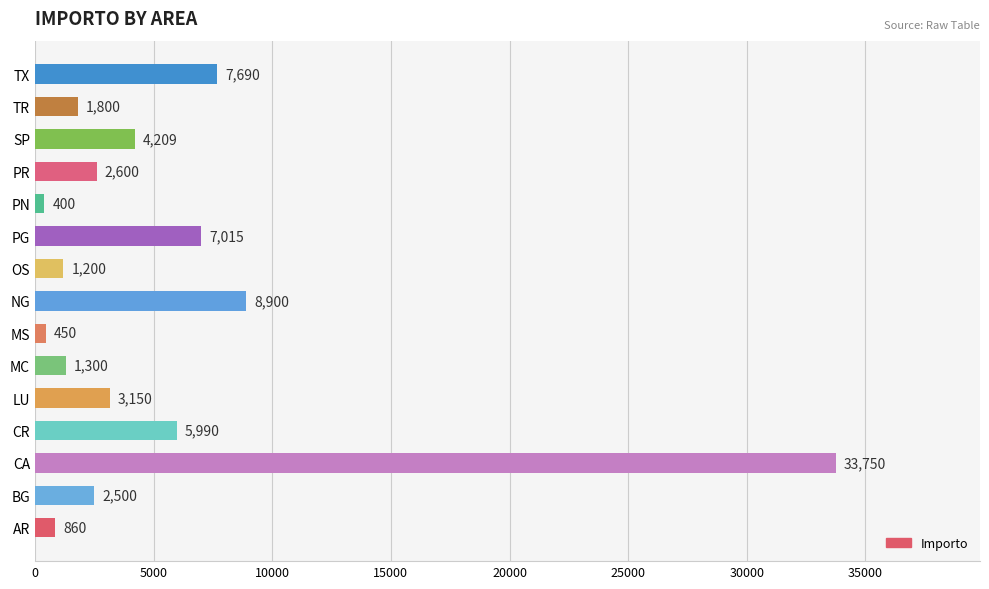

What is the average value?

5454